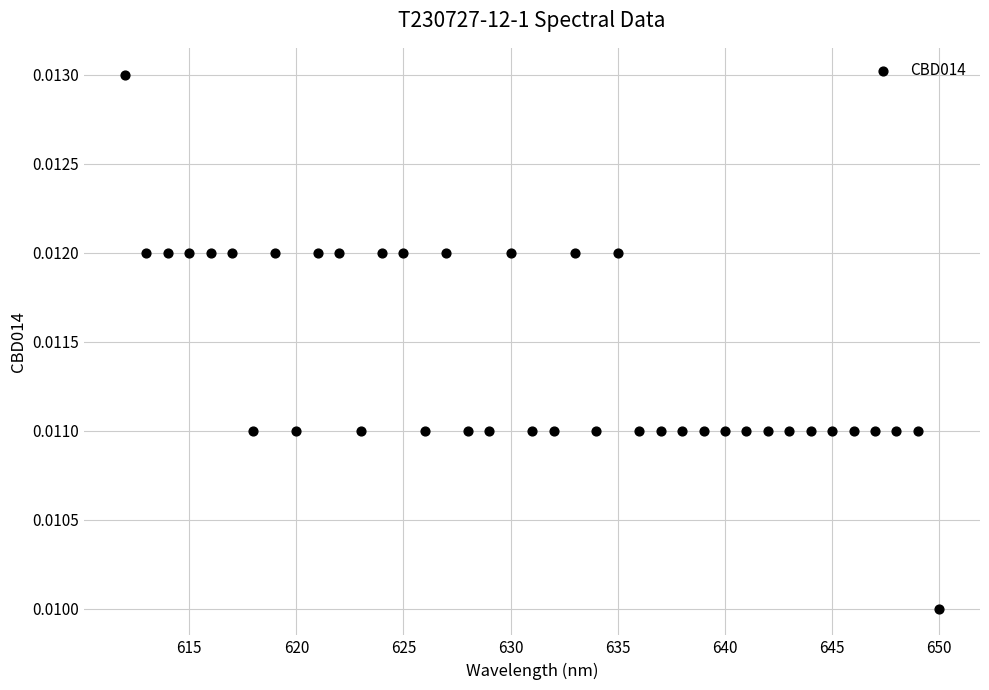

What is the range of X values (max minus min)?

38.0